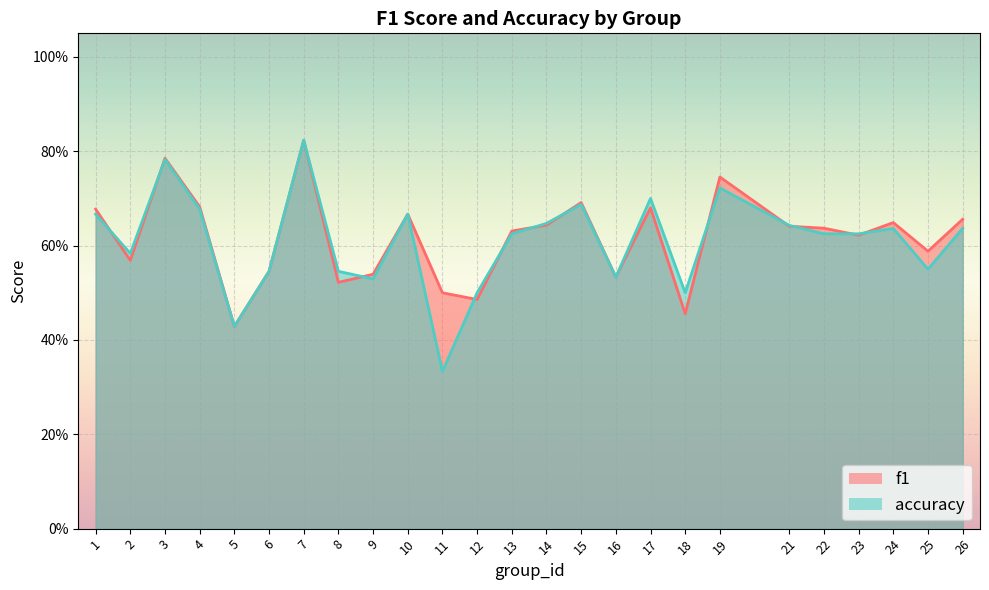

What is the total value across all series at 10?

1.3